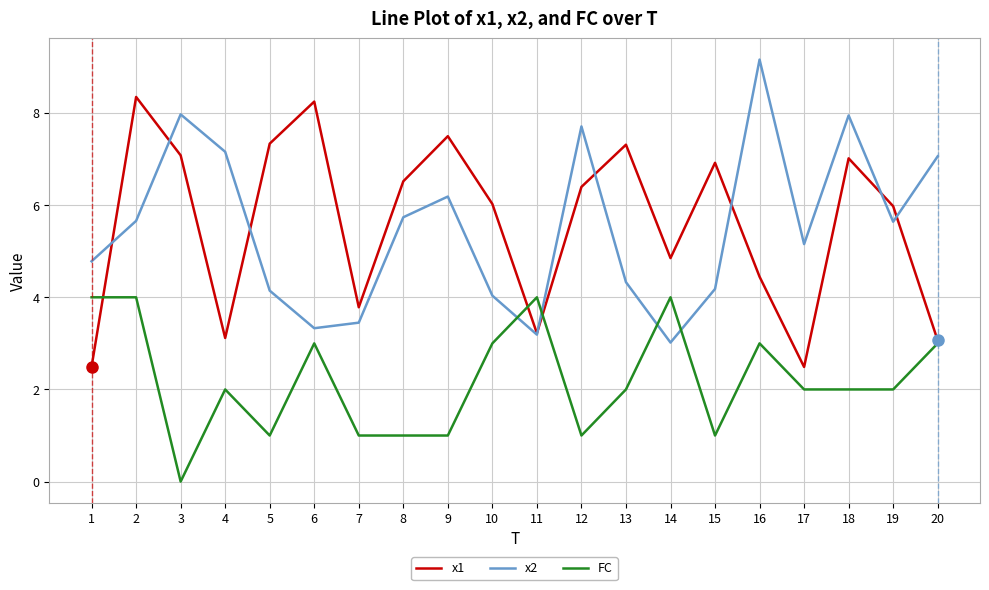

Count the FC values in the range 1 to 3.

15